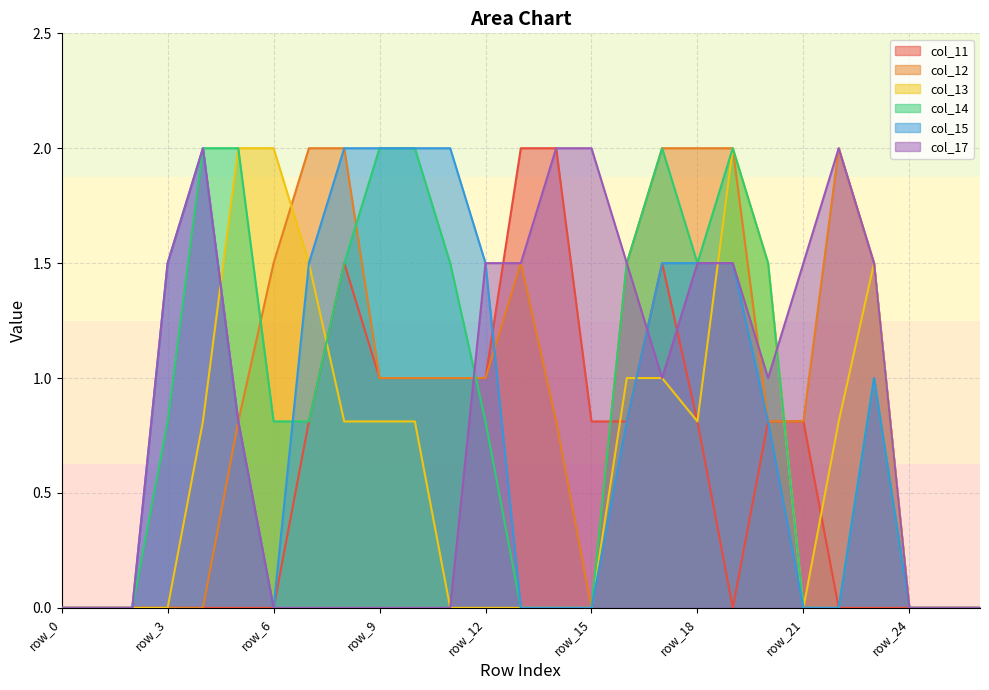

Which category has the lowest value across all series?

row_0